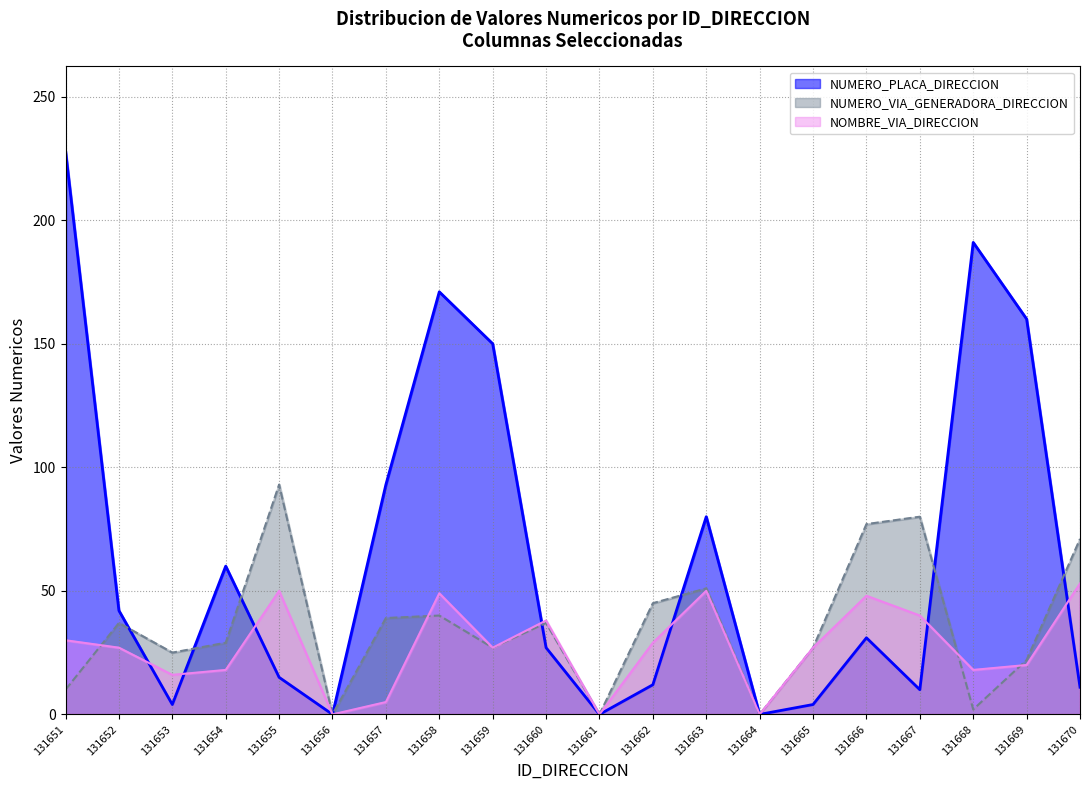

What are all the series names shown in the legend?

NUMERO_PLACA_DIRECCION, NUMERO_VIA_GENERADORA_DIRECCION, NOMBRE_VIA_DIRECCION